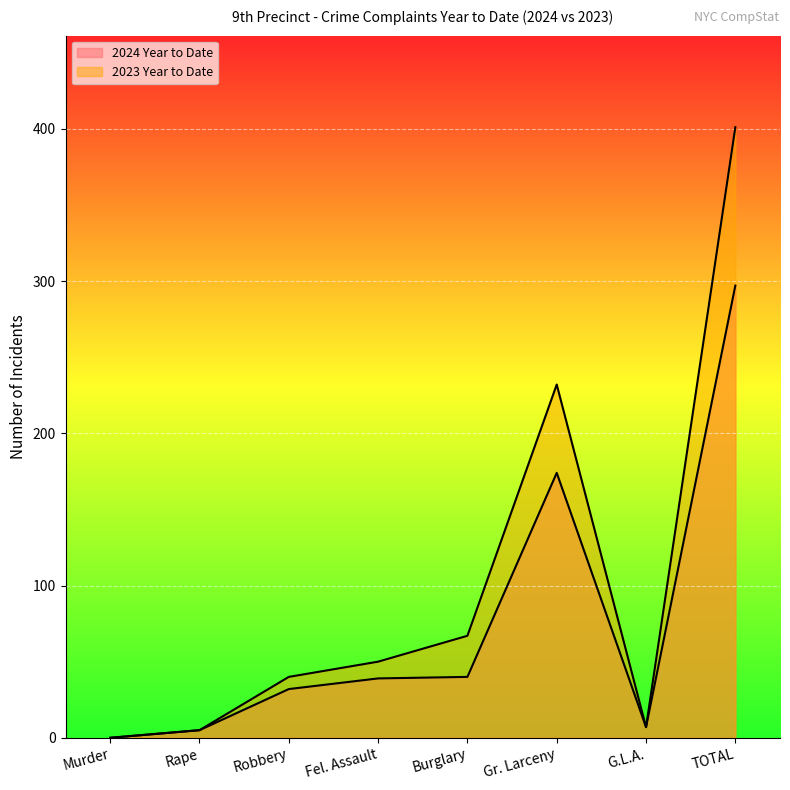

Which category has the lowest value in the 2023 Year to Date series?

Murder